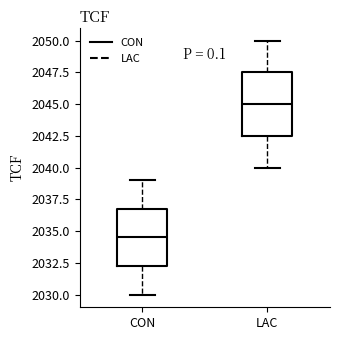

Reading left to right, read every box against the y-axis: the position of its median line, the range the box covers, and the ends of its whiskers. The values are not printed on the chart, so give them approximately, as read against the axis.

CON: median 2034.5, box 2032.5 to 2037.0, whiskers 2030.0 to 2039.0
LAC: median 2045.0, box 2042.5 to 2047.5, whiskers 2040.0 to 2050.0